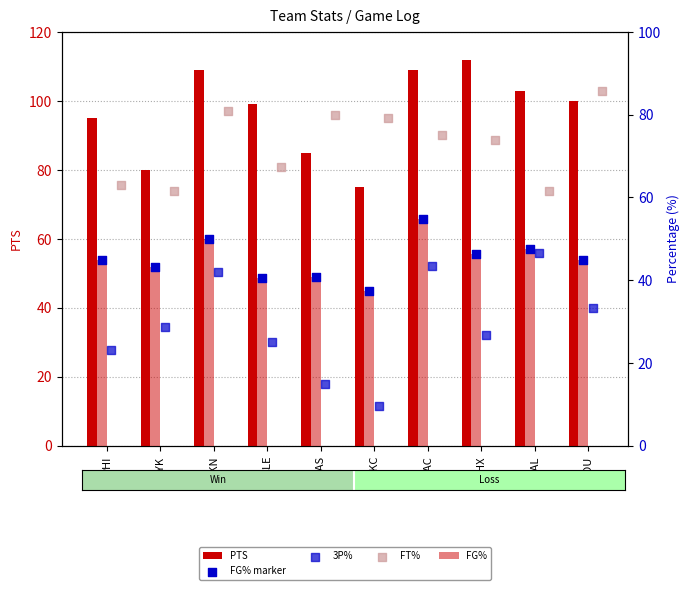

What is the total value across all series at PHI?

271.1